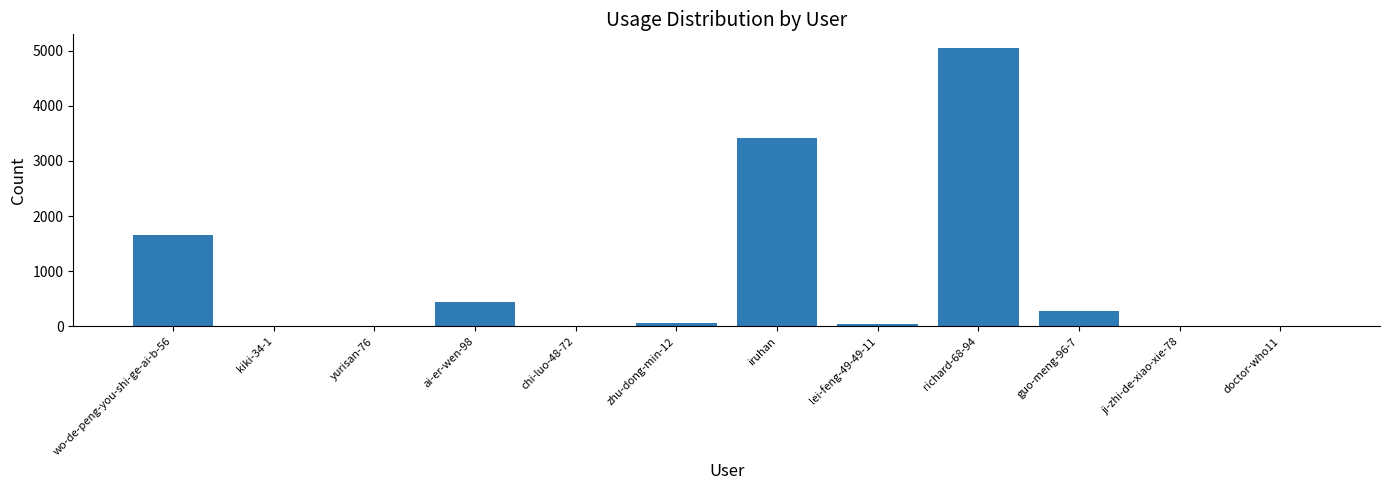

What is the sum of all values?

10981